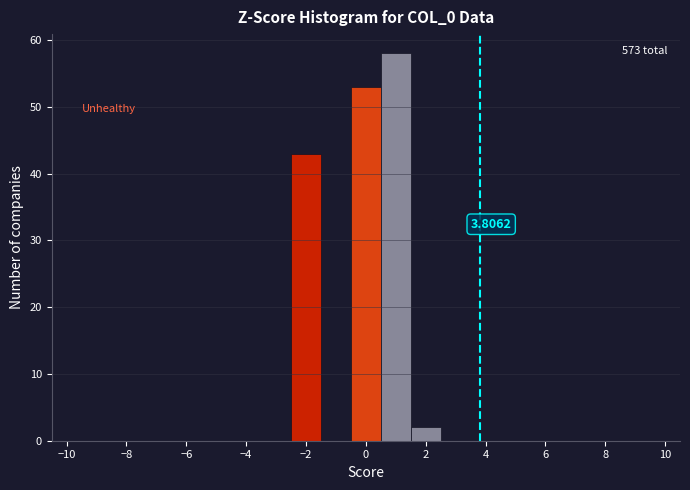

Over which range of the x-axis is the bar tallest?

0.5 to 1.5